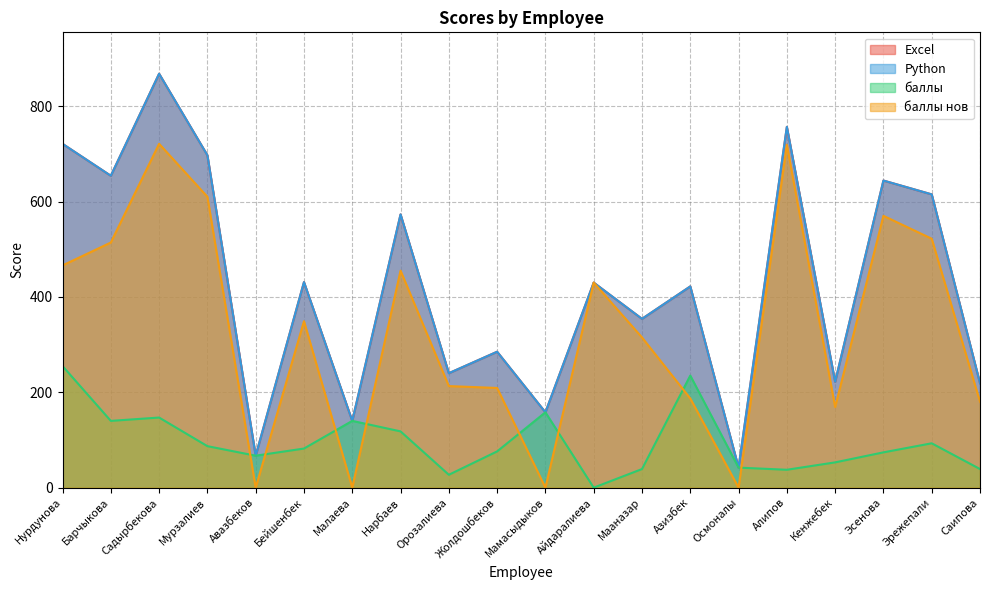

How many data points in Excel are less than 430?

10